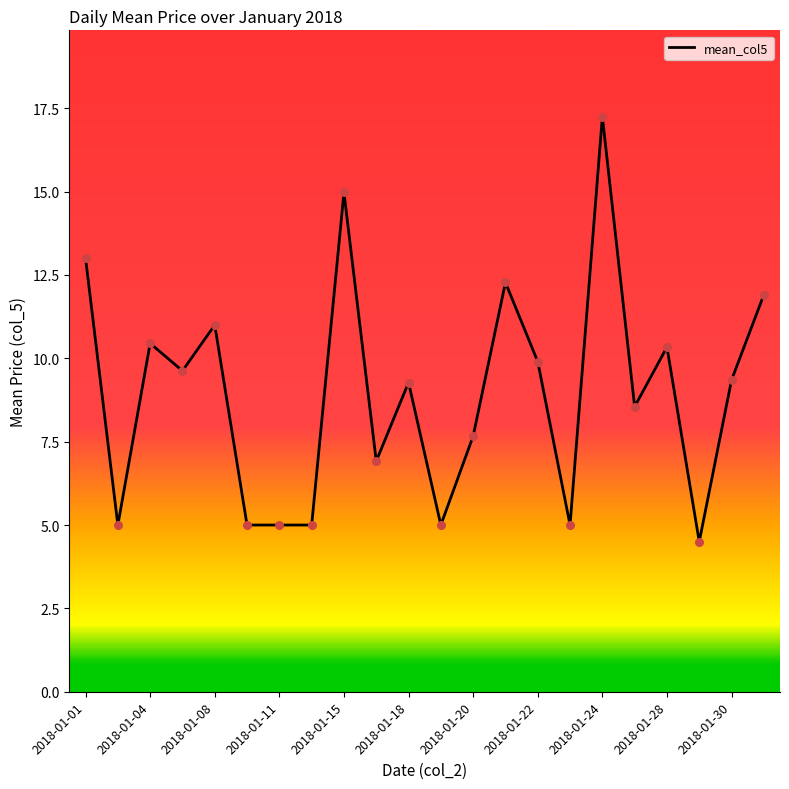

What is the minimum value shown in the chart?

4.5